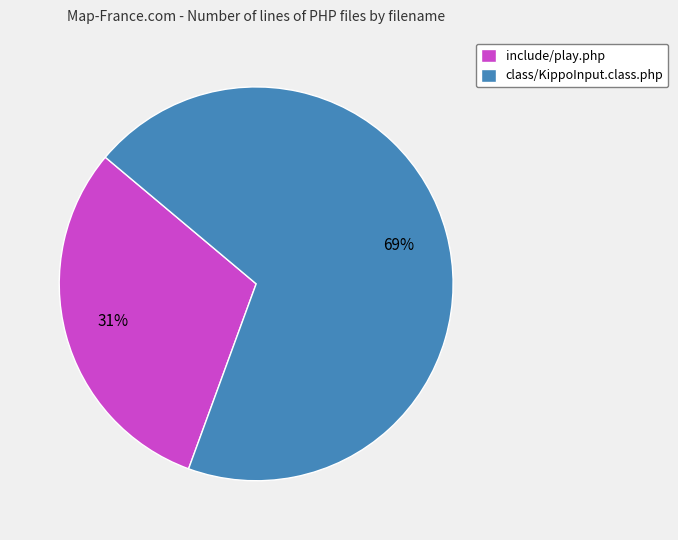

Is the sum of include/play.php and class/KippoInput.class.php greater than half?

Yes